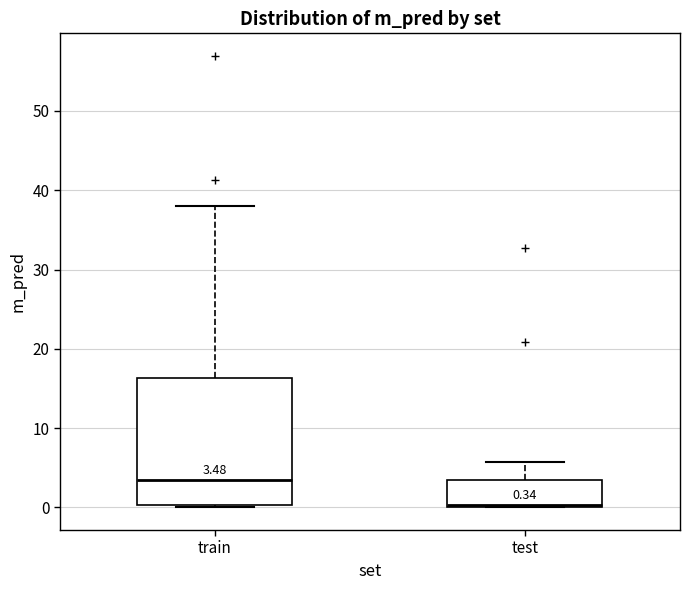

Comparing the boxes themselves (not the whiskers), which one is the tallest?

train